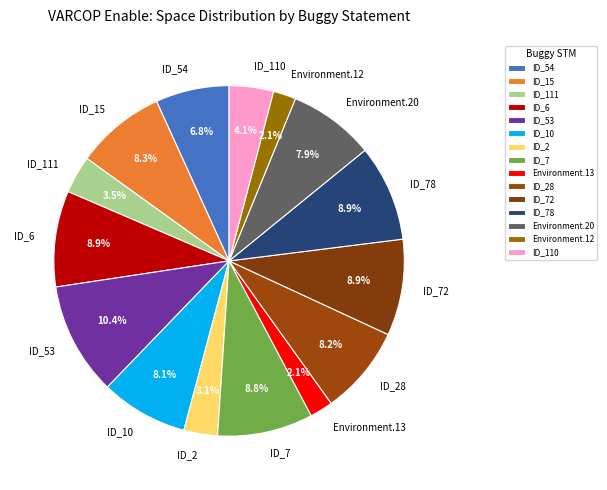

Which category has the biggest portion of the pie?

ID_53